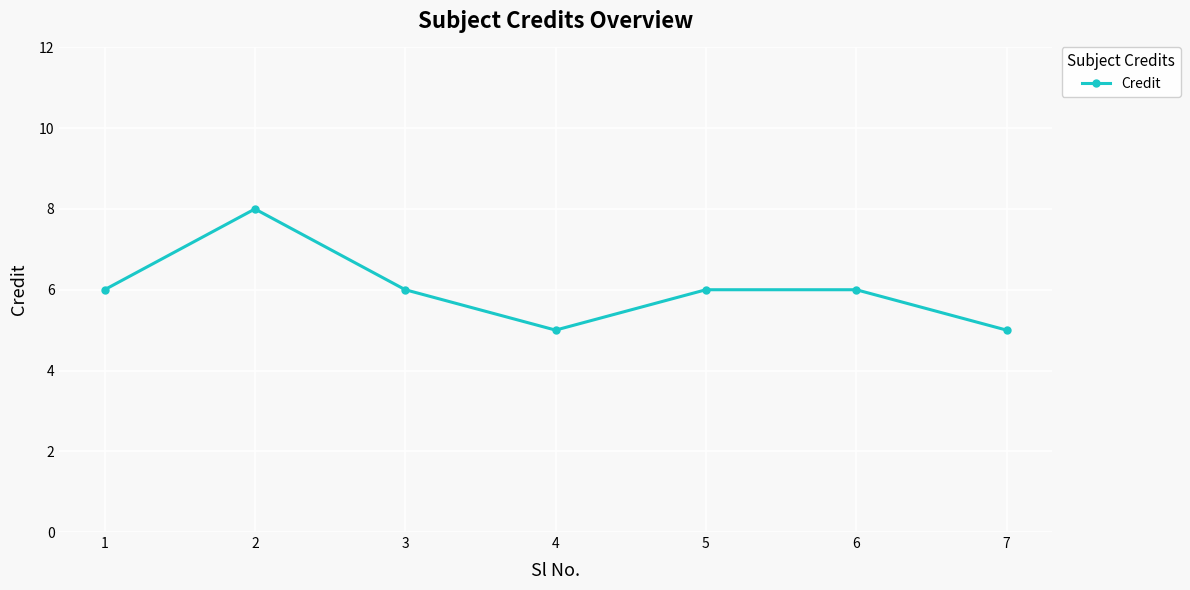

What is the value of the 7th point from the left?

5